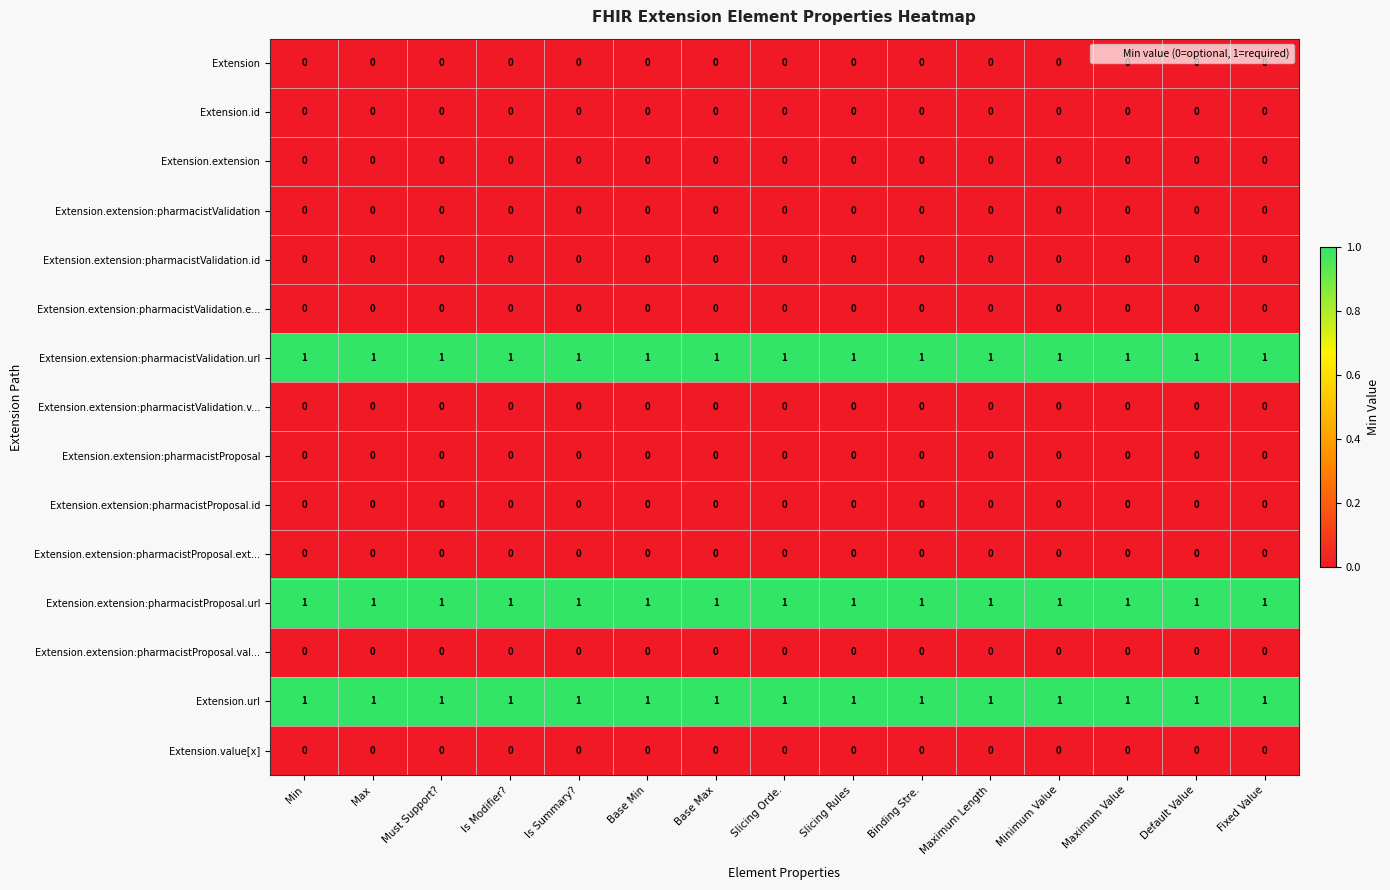

What is the total value across all series at Must Support??

3